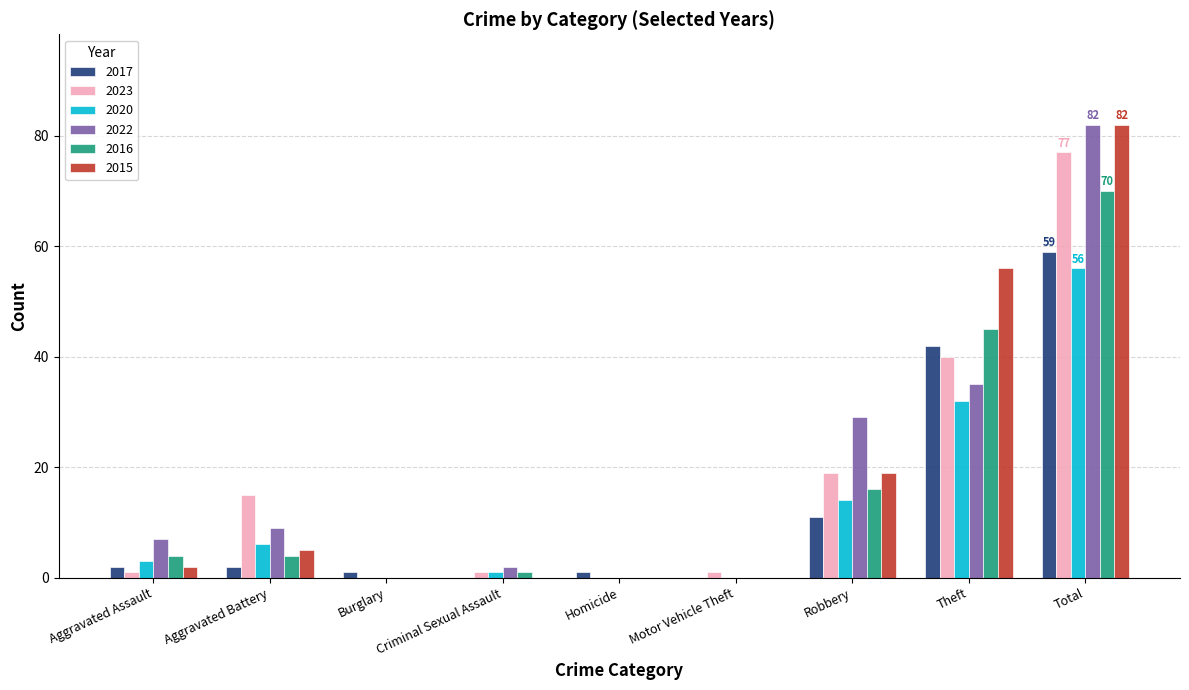

What is the highest value of the 2023 series?

77